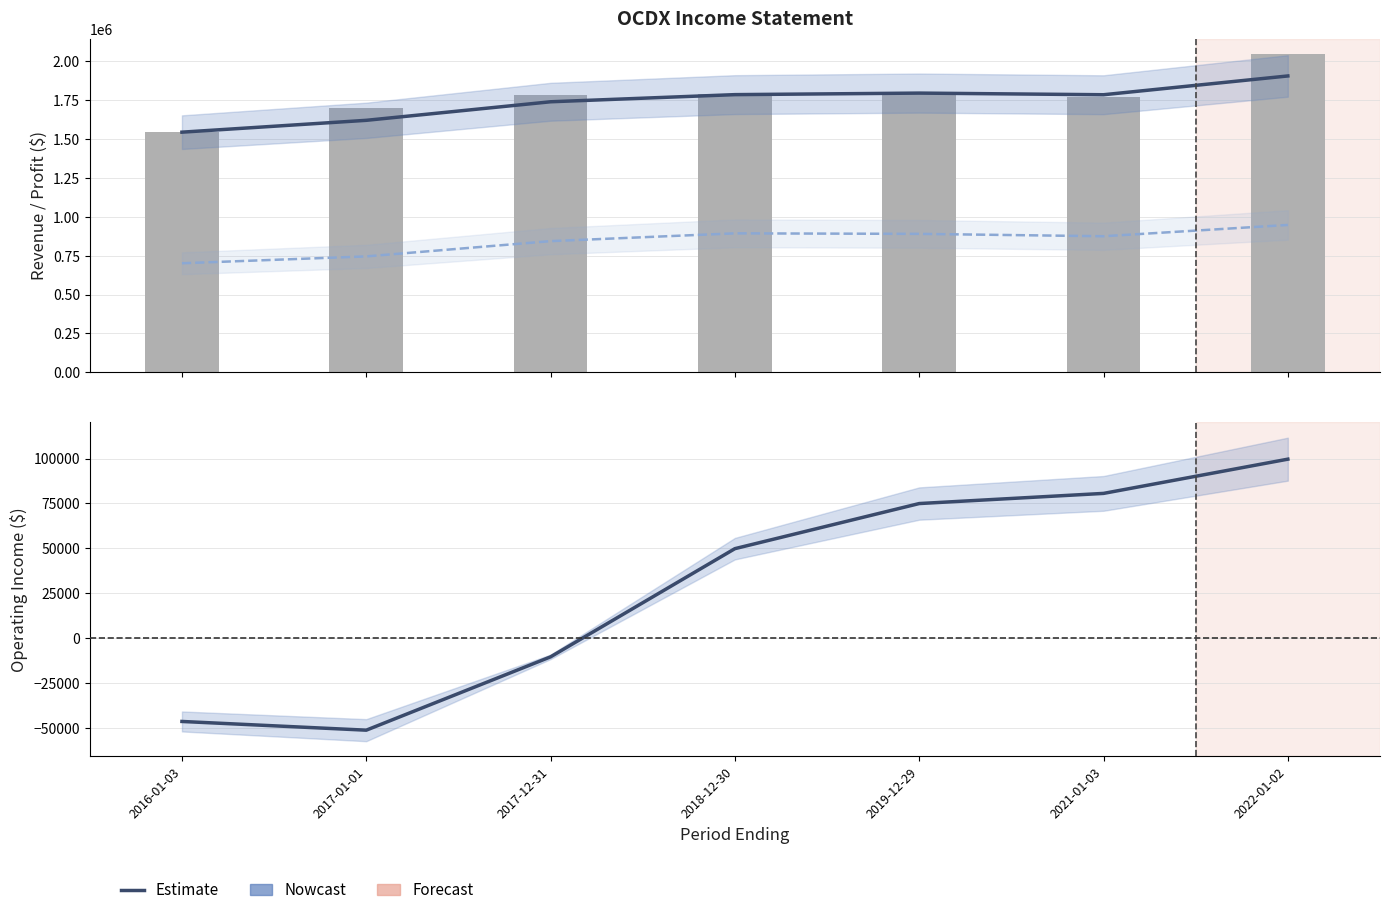

List the series in order of their peak value, highest first.

Total Revenue, Total Revenue (trend), Gross Profit (trend), Operating Income